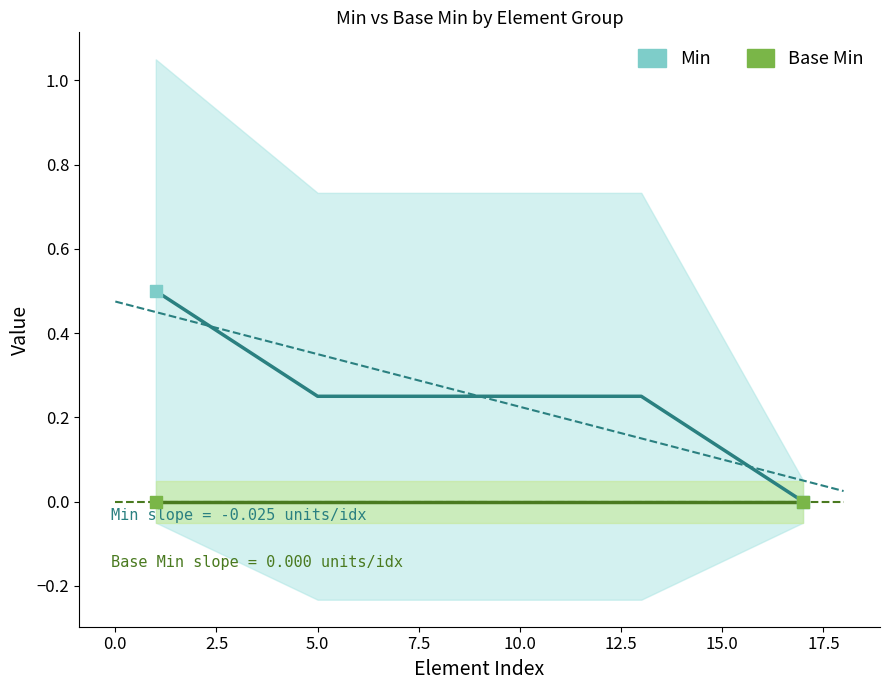

Is the value of Base Min at 7.5 greater than the value of Min at 0.0?

No